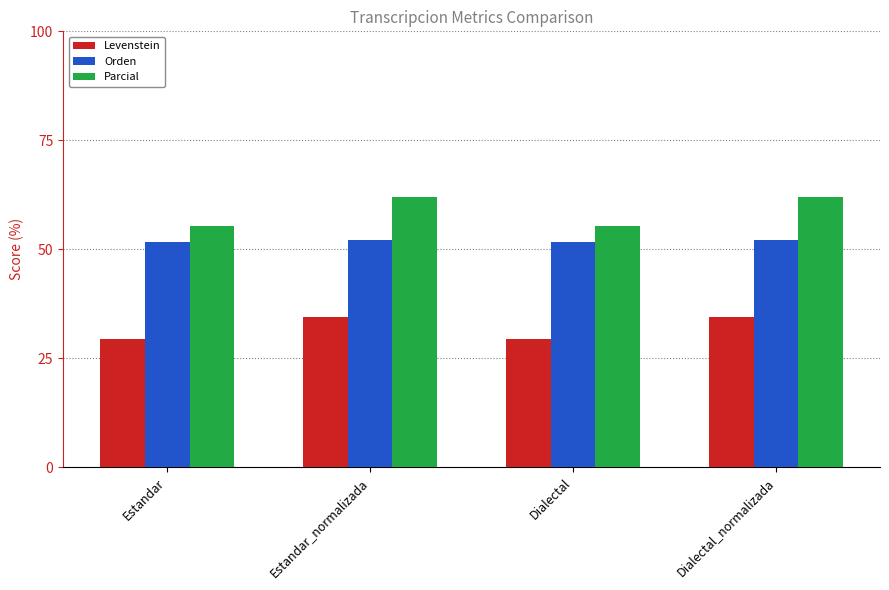

Reading right to left, what are all the values shown in this chart?

Levenstein: 34.4	29.6	34.4	29.6
Orden: 52.1	51.6	52.1	51.6
Parcial: 62.0	55.3	62.0	55.3